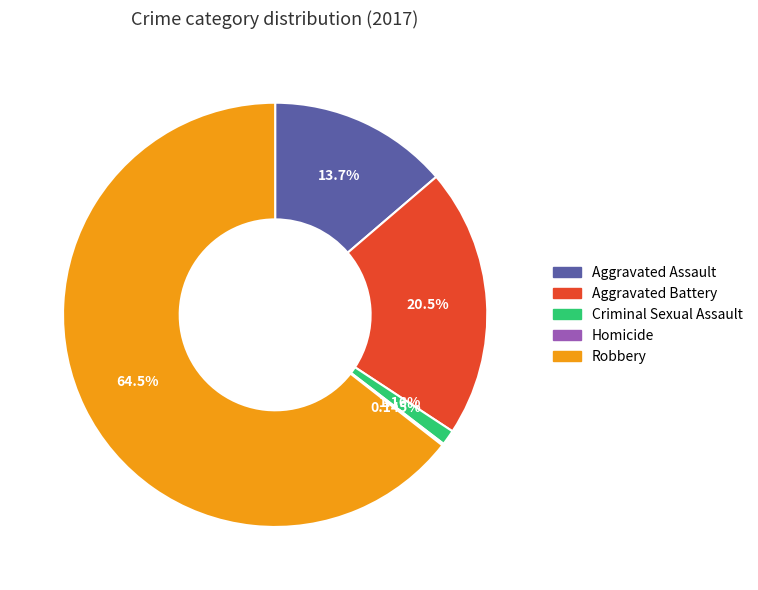

Is the sum of Aggravated Battery and Robbery greater than half?

Yes